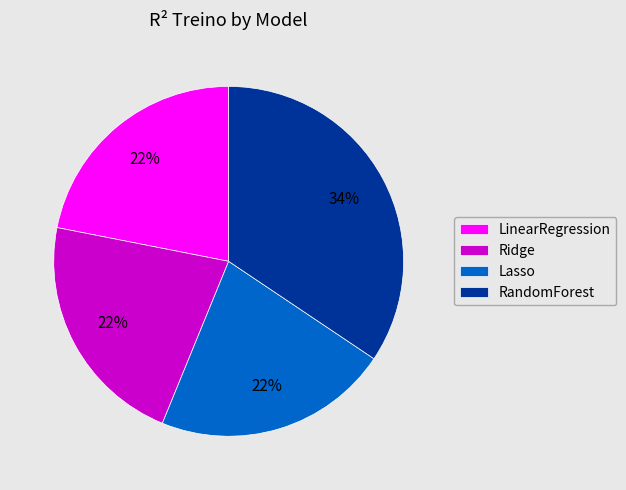

Which has a higher value, RandomForest or Lasso?

RandomForest